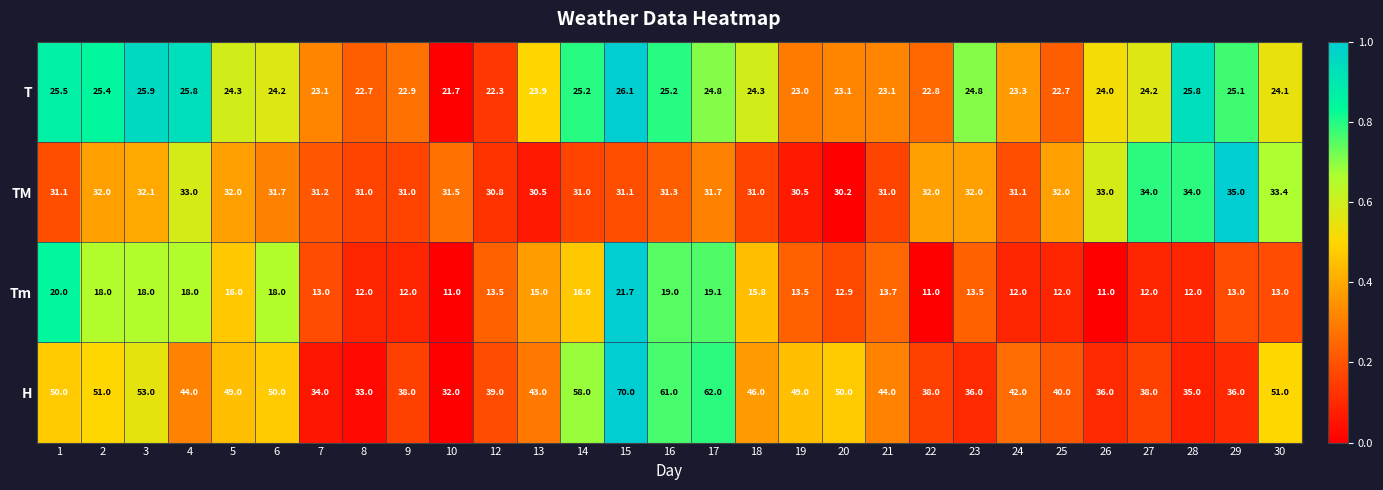

The value of H at 5 is 49.0. True or false?

True